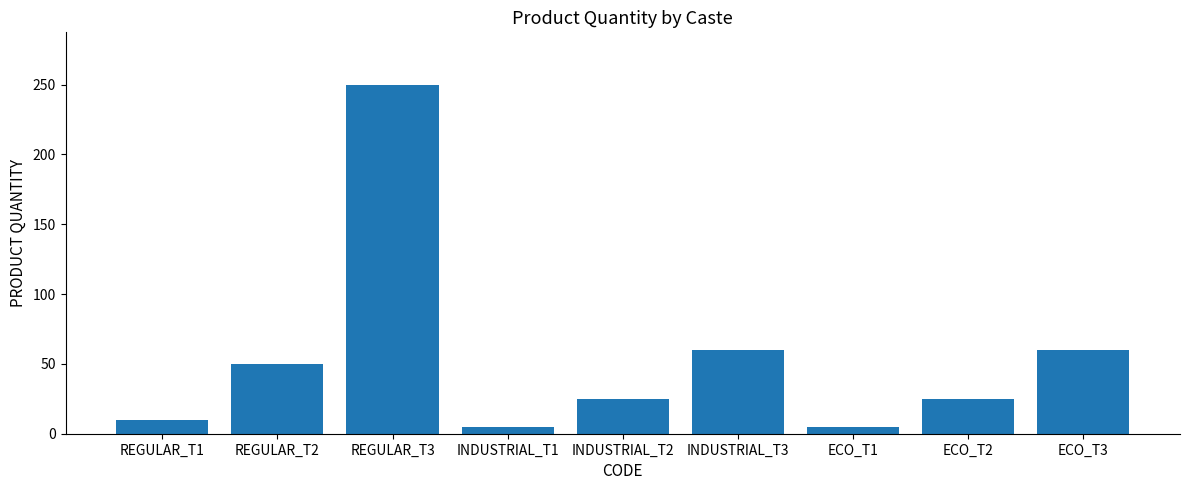

What is the greatest value displayed?

250